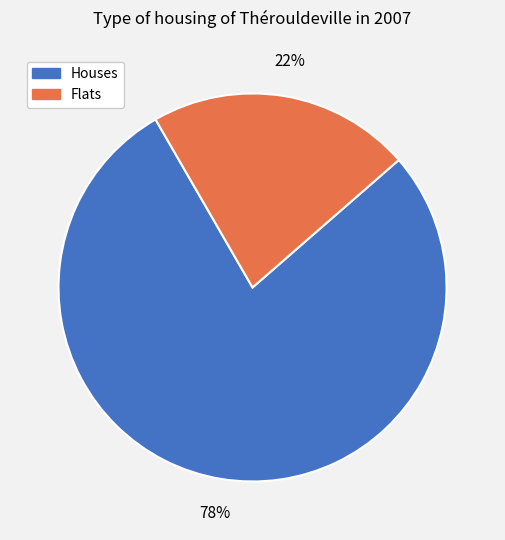

To the nearest percent, what is the average slice percentage?

50%